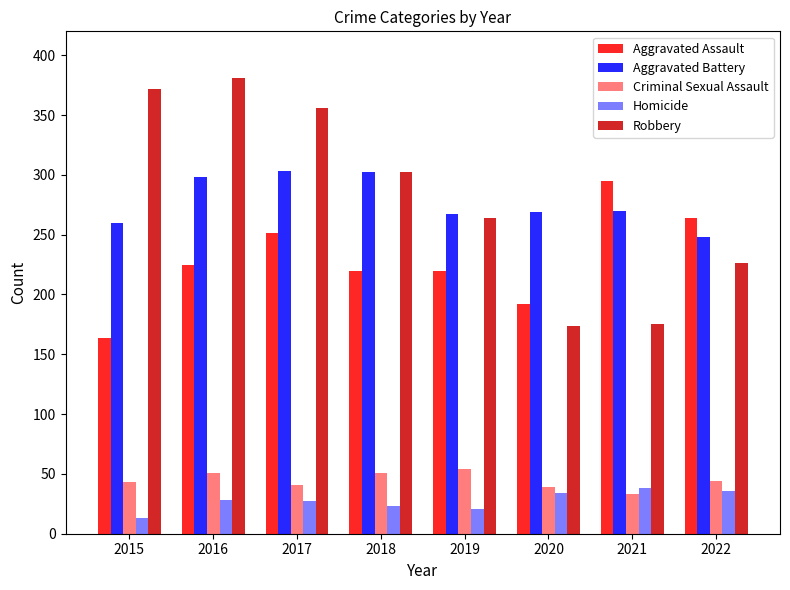

What is the sum of the Homicide values at 2019 and 2015?

34